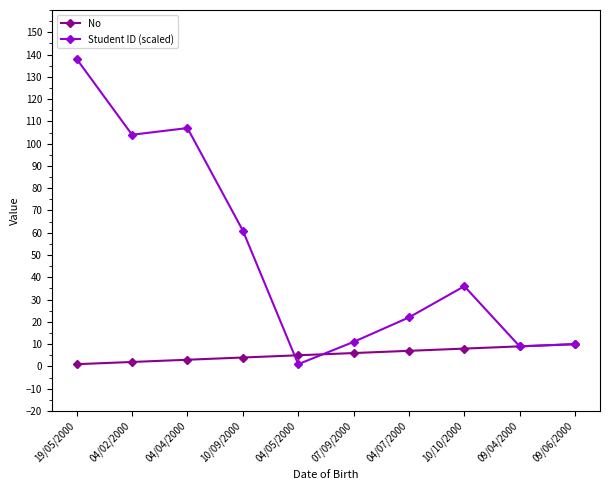

Which series changed the most between 04/04/2000 and 04/07/2000?

Student ID (scaled)